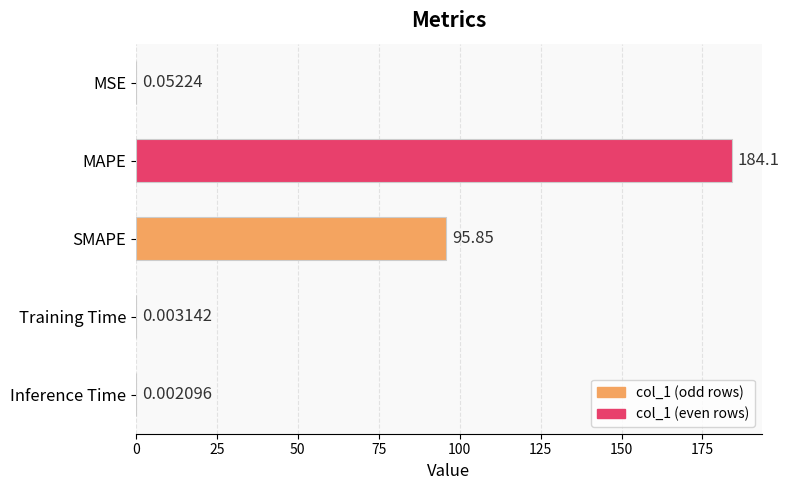

What is the sum of all values?

280.0